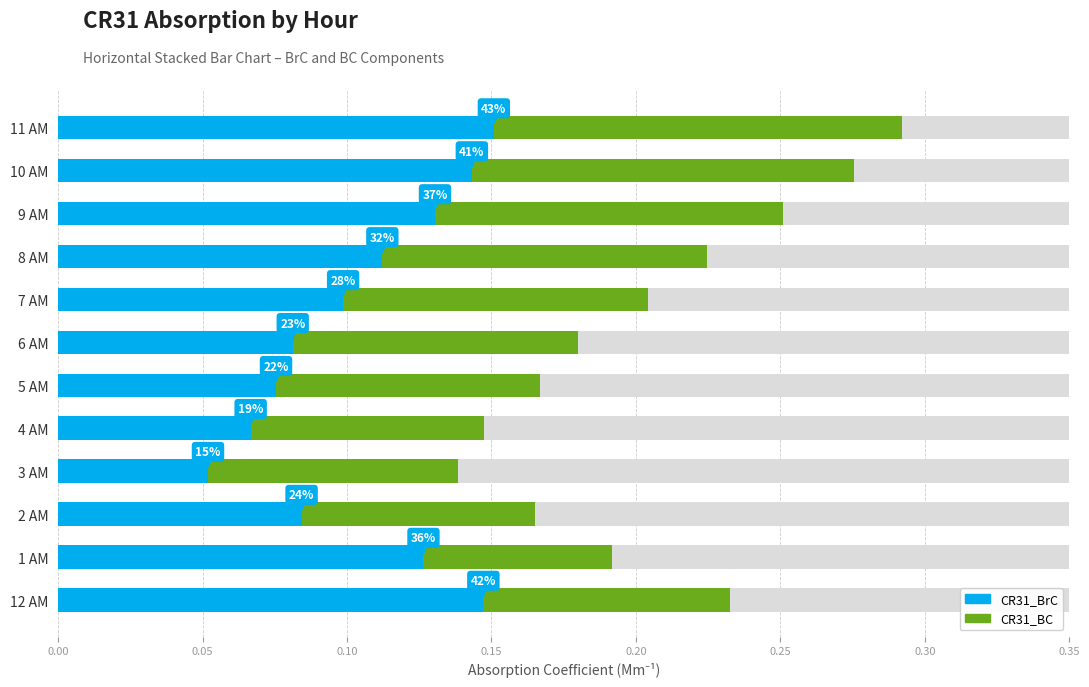

Is the value of CR31_BC at 2 AM greater than the value of CR31_BrC at 11 AM?

No